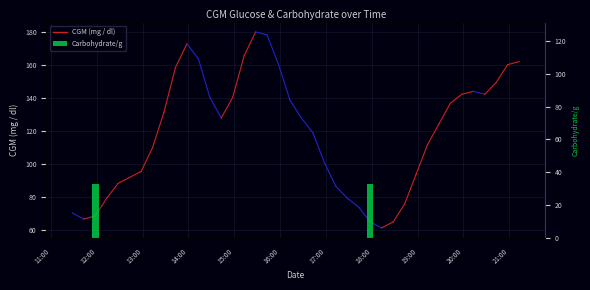

How many values are above zero?

2